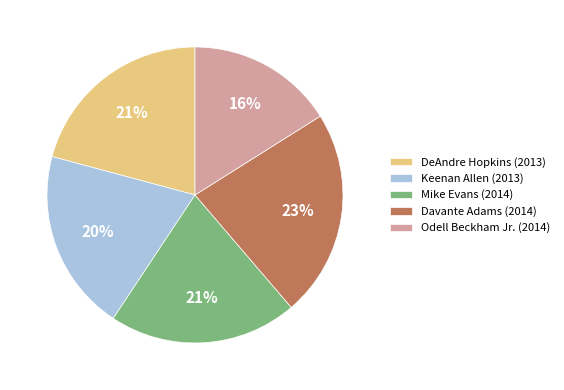

How many segments does this pie chart have?

5